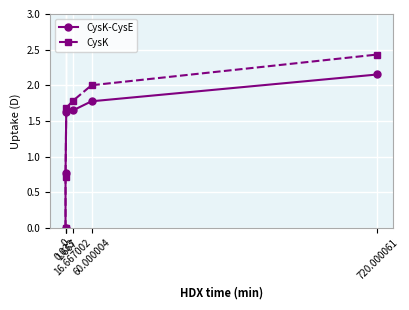

What is the difference between the second highest and minimum values in the CysK-CysE series?

1.8